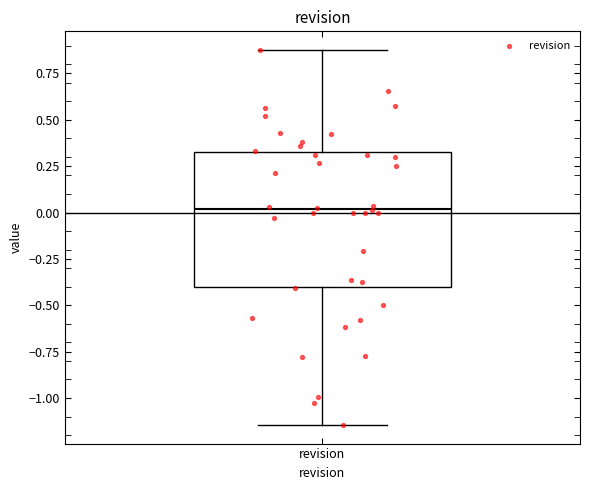

Where is the lower edge of the box for revision on the y-axis? The values are not printed on the chart, so give them approximately, as read against the axis.

-0.40